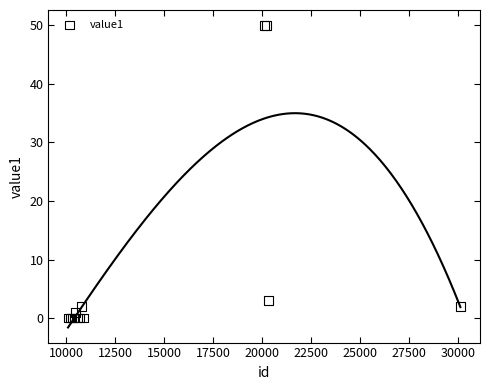

What Y value in the scatter plot is closest to 25?

3